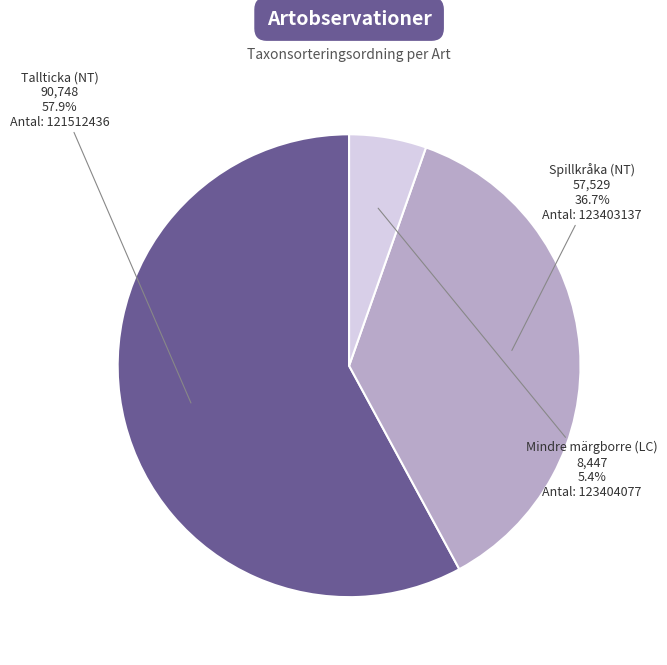

True or false: Mindre märgborre (LC) accounts for 1% of the total.

False